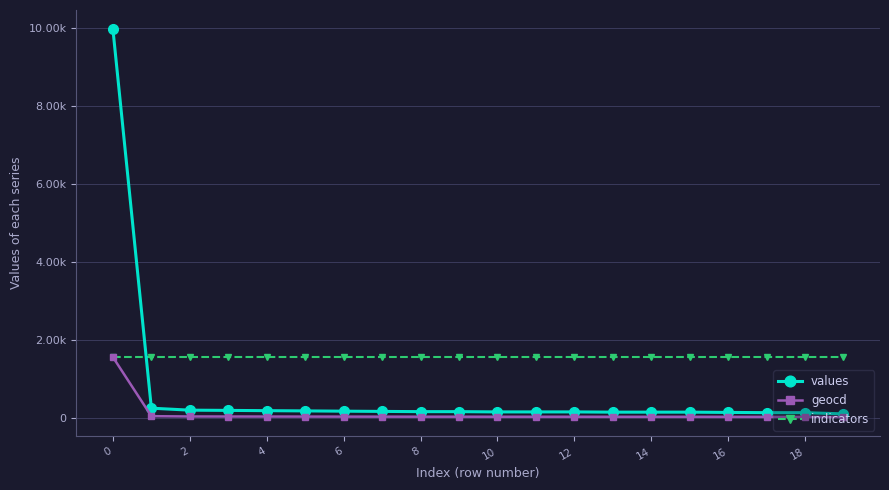

What is the minimum value shown in the chart?

15